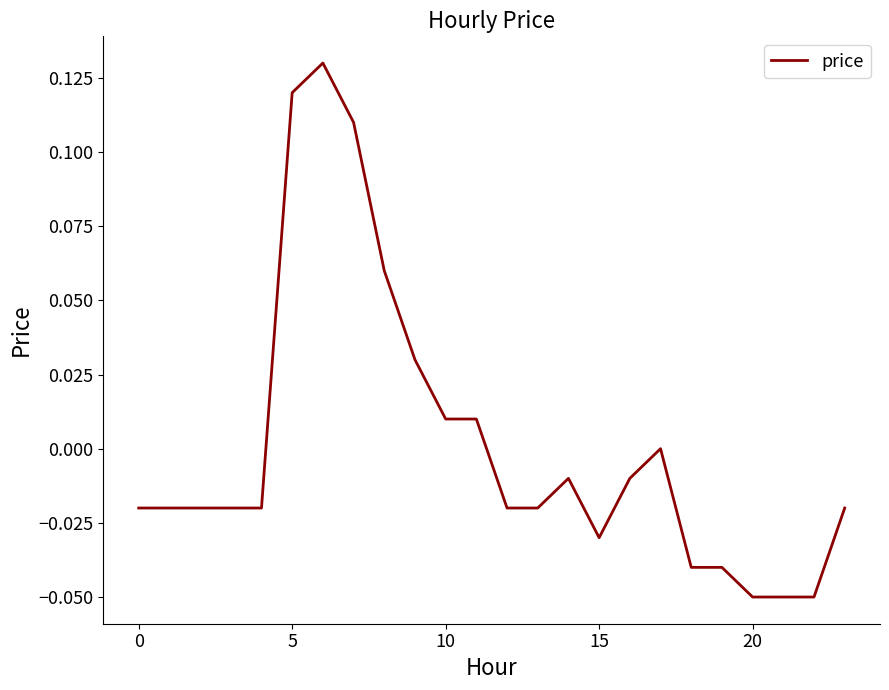

How many points are higher than both their immediate neighbors (excluding endpoints)?

3